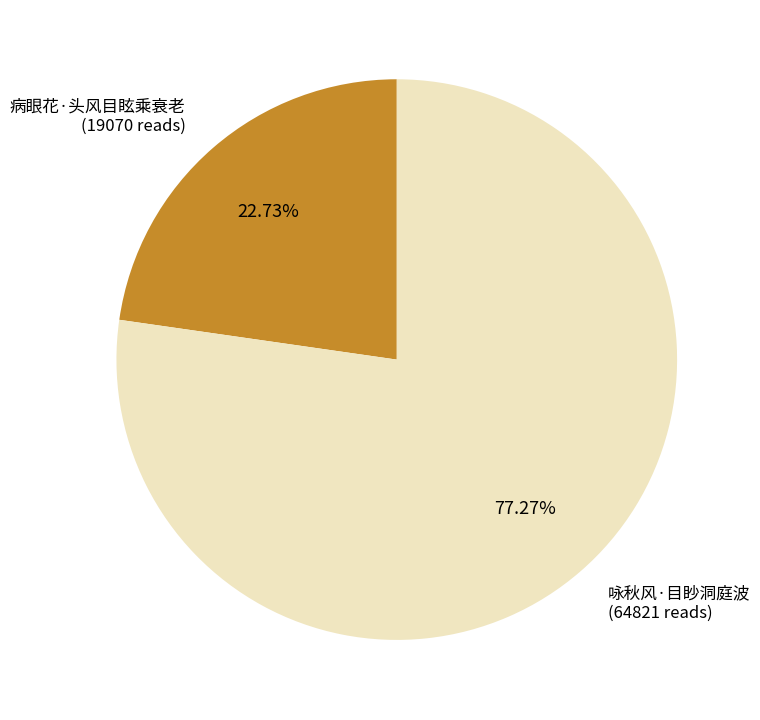

How many segments does this pie chart have?

2